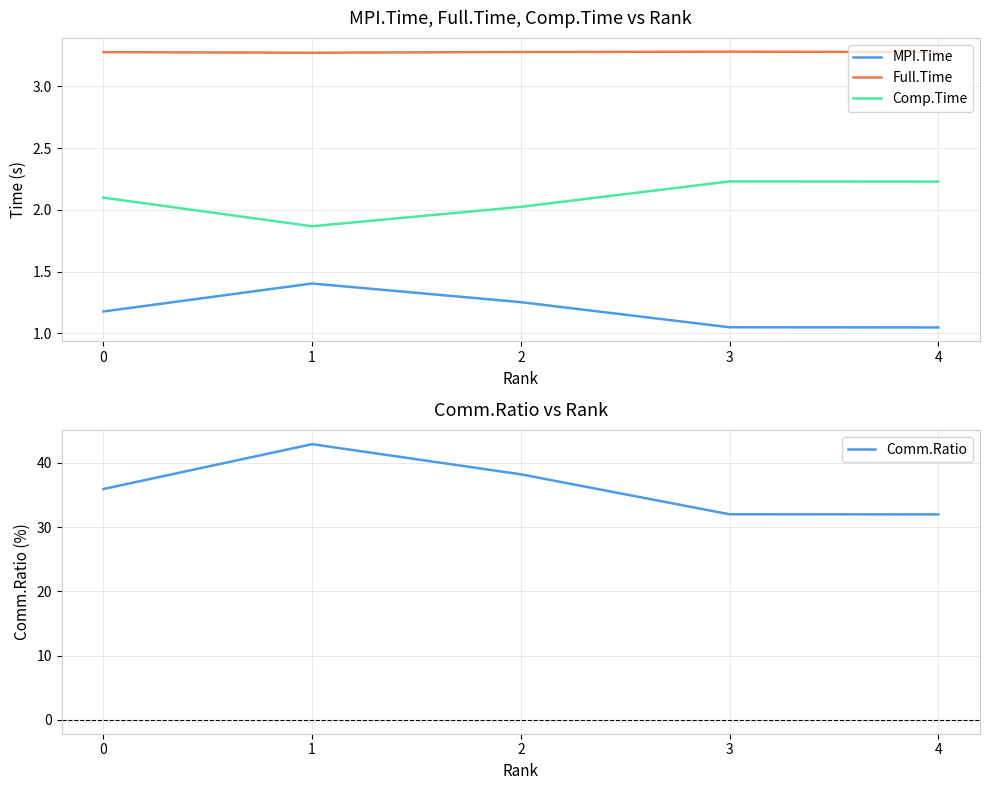

True or false: Comm.Ratio and MPI.Time intersect in this chart.

False